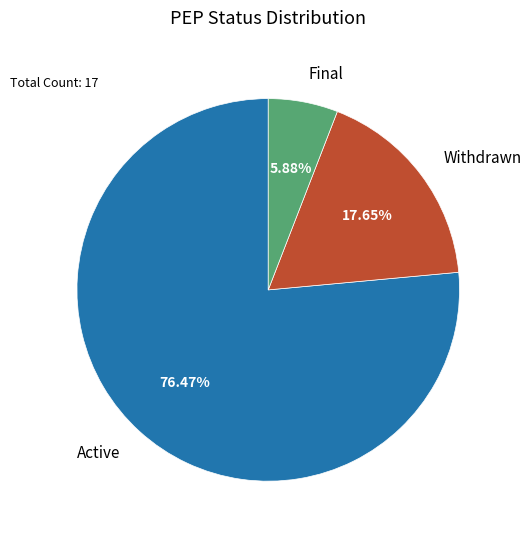

Combined, do Final and Withdrawn account for over 50%?

No